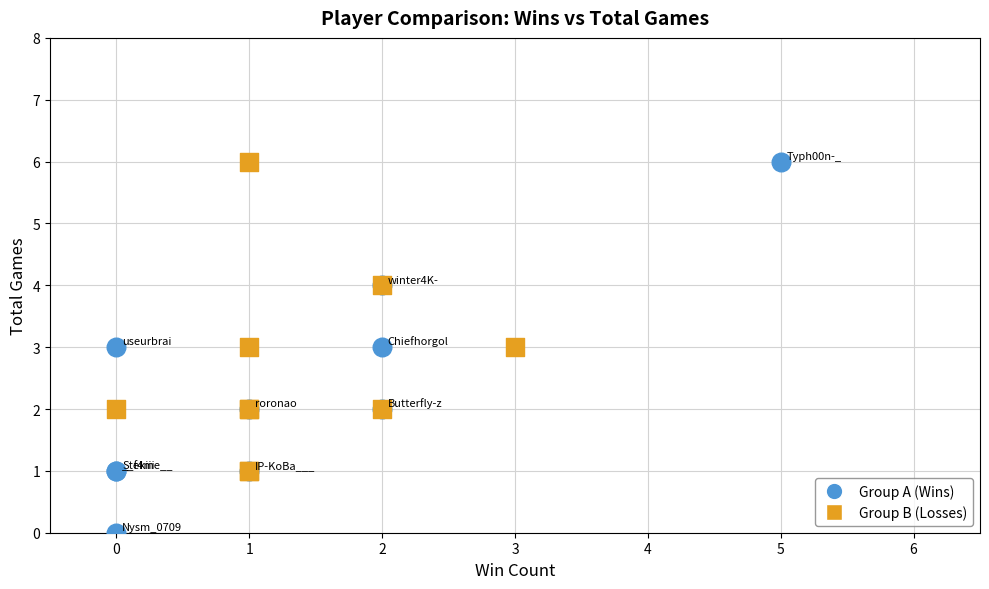

Which series reaches the minimum Y coordinate?

Group A (Wins)